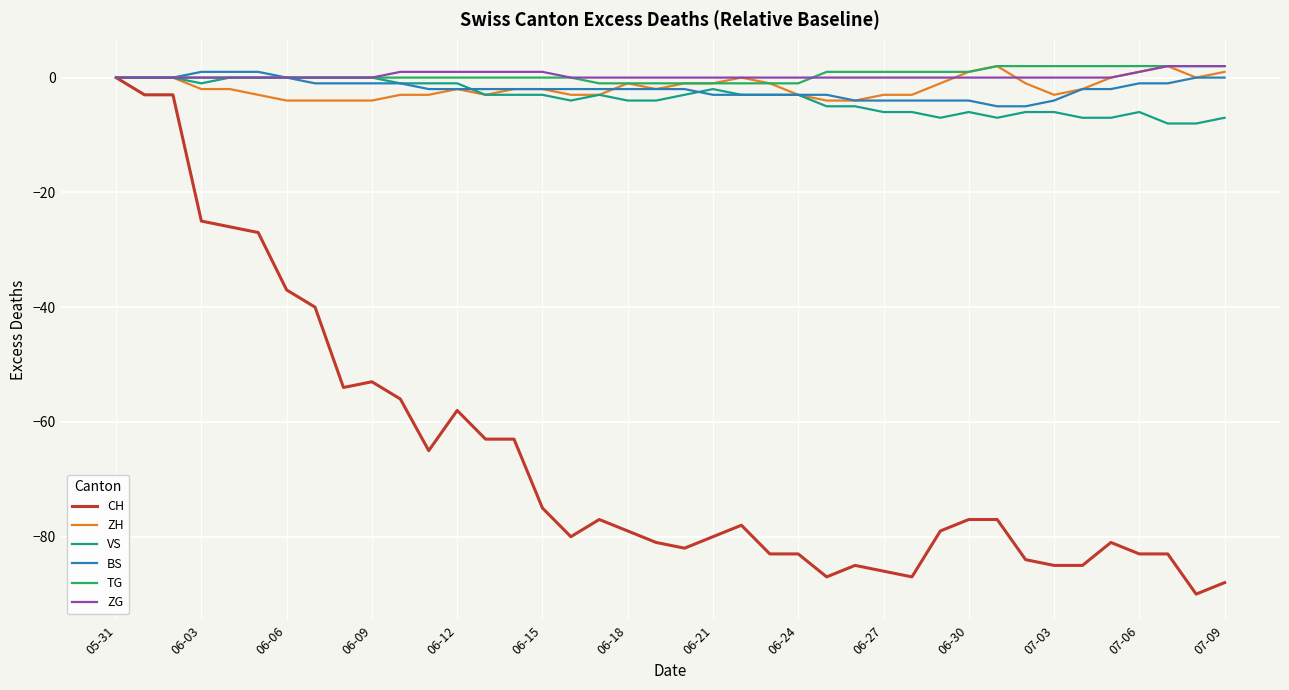

Which series has the widest spread of values?

CH